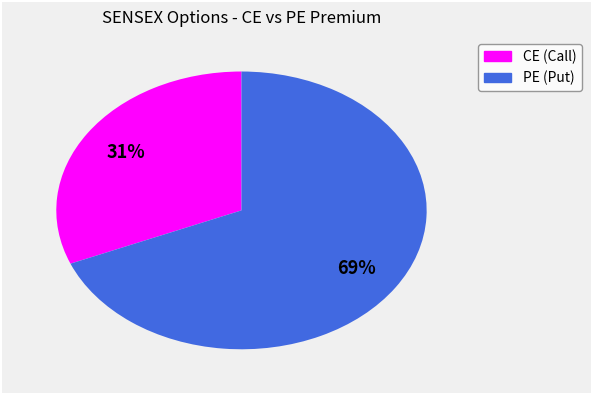

To the nearest percent, what is the average slice percentage?

50%